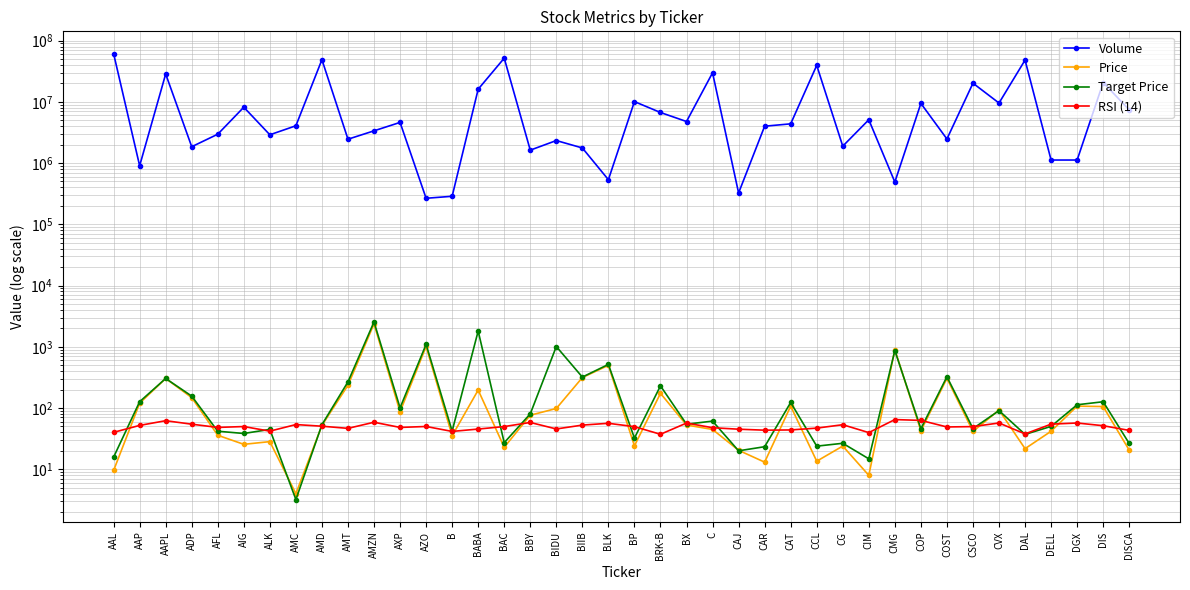

Rank the series at DGX from highest to lowest value.

Volume, Target Price, Price, RSI (14)